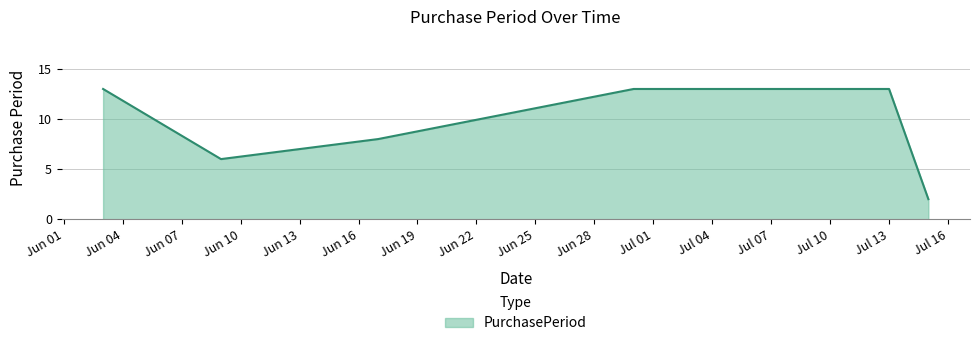

What is the difference between the second highest and minimum values?

11